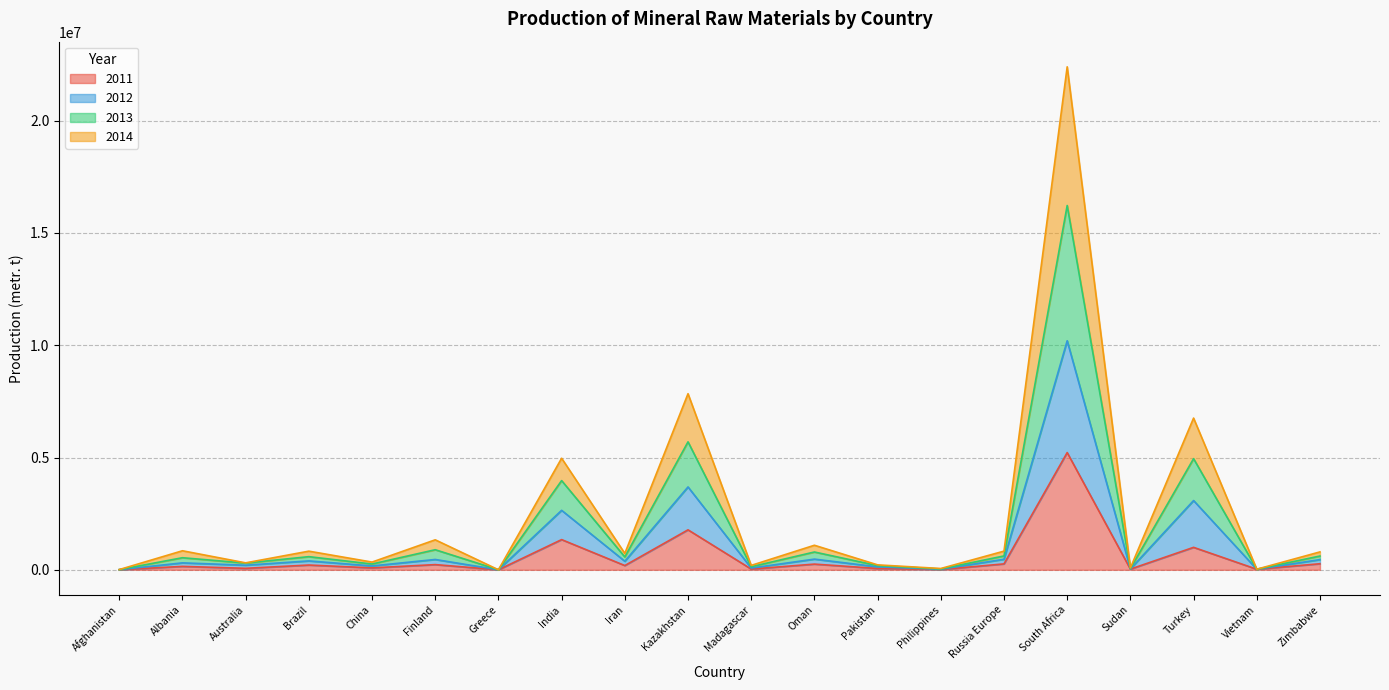

List the labels in order of 2014 value, smallest first.

Greece, Afghanistan, Philippines, Vietnam, Sudan, Madagascar, Pakistan, China, Australia, Albania, Iran, Brazil, Zimbabwe, Finland, Russia Europe, Oman, India, Turkey, Kazakhstan, South Africa